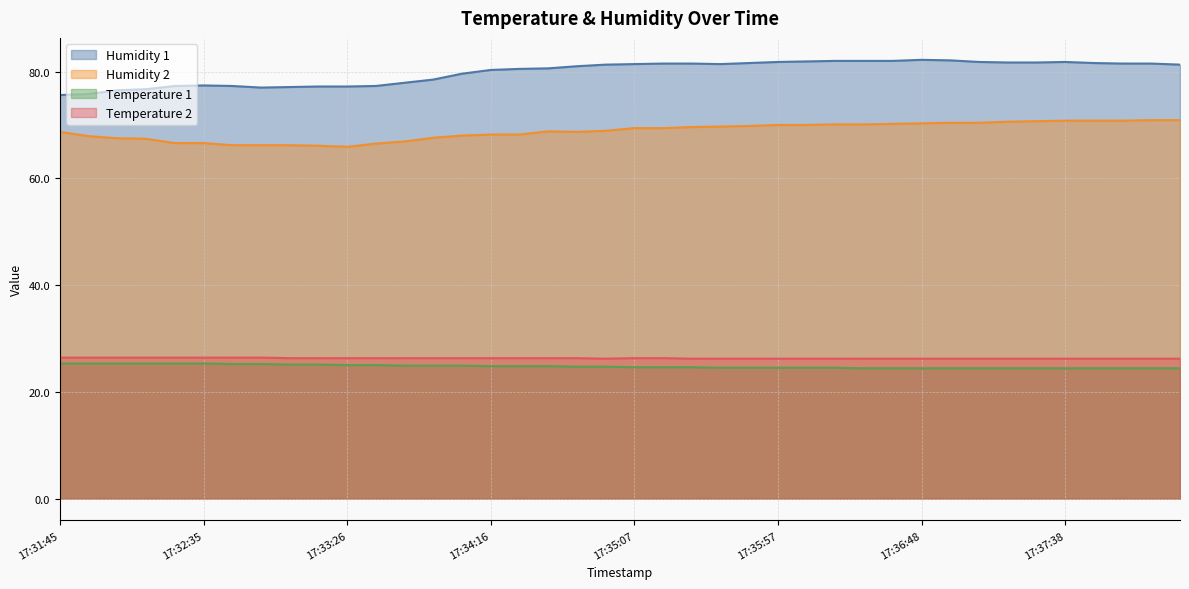

Reading right to left, list all the values displayed in this chart.

Humidity 1: 17:38:19=81.3	17:38:09=81.5	17:37:58=81.5	17:37:48=81.6	17:37:38=81.8	17:37:28=81.7	17:37:18=81.7	17:37:08=81.8	17:36:58=82.1	17:36:48=82.2	17:36:38=82.0	17:36:28=82.0	17:36:18=82.0	17:36:07=81.9	17:35:57=81.8	17:35:47=81.6	17:35:37=81.4	17:35:27=81.5	17:35:17=81.5	17:35:07=81.4	17:34:57=81.3	17:34:46=81.0	17:34:36=80.6	17:34:26=80.5	17:34:16=80.3	17:34:06=79.6	17:33:56=78.5	17:33:46=77.9	17:33:36=77.3	17:33:26=77.2	17:33:15=77.2	17:33:05=77.1	17:32:55=77.0	17:32:45=77.3	17:32:35=77.4	17:32:25=77.3	17:32:15=76.7	17:32:05=76.5	17:31:55=75.8	17:31:45=75.6
Humidity 2: 17:38:19=70.9	17:38:09=70.9	17:37:58=70.8	17:37:48=70.8	17:37:38=70.8	17:37:28=70.7	17:37:18=70.6	17:37:08=70.4	17:36:58=70.4	17:36:48=70.3	17:36:38=70.2	17:36:28=70.1	17:36:18=70.1	17:36:07=70.0	17:35:57=70.0	17:35:47=69.8	17:35:37=69.7	17:35:27=69.6	17:35:17=69.4	17:35:07=69.4	17:34:57=68.9	17:34:46=68.7	17:34:36=68.8	17:34:26=68.2	17:34:16=68.2	17:34:06=68.0	17:33:56=67.6	17:33:46=66.9	17:33:36=66.5	17:33:26=65.9	17:33:15=66.1	17:33:05=66.2	17:32:55=66.2	17:32:45=66.2	17:32:35=66.6	17:32:25=66.6	17:32:15=67.4	17:32:05=67.5	17:31:55=67.9	17:31:45=68.7
Temperature 1: 17:38:19=24.4	17:38:09=24.4	17:37:58=24.4	17:37:48=24.4	17:37:38=24.4	17:37:28=24.4	17:37:18=24.4	17:37:08=24.4	17:36:58=24.4	17:36:48=24.4	17:36:38=24.4	17:36:28=24.4	17:36:18=24.5	17:36:07=24.5	17:35:57=24.5	17:35:47=24.5	17:35:37=24.5	17:35:27=24.6	17:35:17=24.6	17:35:07=24.6	17:34:57=24.7	17:34:46=24.7	17:34:36=24.8	17:34:26=24.8	17:34:16=24.8	17:34:06=24.9	17:33:56=24.9	17:33:46=24.9	17:33:36=25.0	17:33:26=25.0	17:33:15=25.1	17:33:05=25.1	17:32:55=25.2	17:32:45=25.2	17:32:35=25.3	17:32:25=25.3	17:32:15=25.3	17:32:05=25.3	17:31:55=25.3	17:31:45=25.3
Temperature 2: 17:38:19=26.2	17:38:09=26.2	17:37:58=26.2	17:37:48=26.2	17:37:38=26.2	17:37:28=26.2	17:37:18=26.2	17:37:08=26.2	17:36:58=26.2	17:36:48=26.2	17:36:38=26.2	17:36:28=26.2	17:36:18=26.2	17:36:07=26.2	17:35:57=26.2	17:35:47=26.2	17:35:37=26.2	17:35:27=26.2	17:35:17=26.3	17:35:07=26.3	17:34:57=26.2	17:34:46=26.3	17:34:36=26.3	17:34:26=26.3	17:34:16=26.3	17:34:06=26.3	17:33:56=26.3	17:33:46=26.3	17:33:36=26.3	17:33:26=26.3	17:33:15=26.3	17:33:05=26.3	17:32:55=26.4	17:32:45=26.4	17:32:35=26.4	17:32:25=26.4	17:32:15=26.4	17:32:05=26.4	17:31:55=26.4	17:31:45=26.4